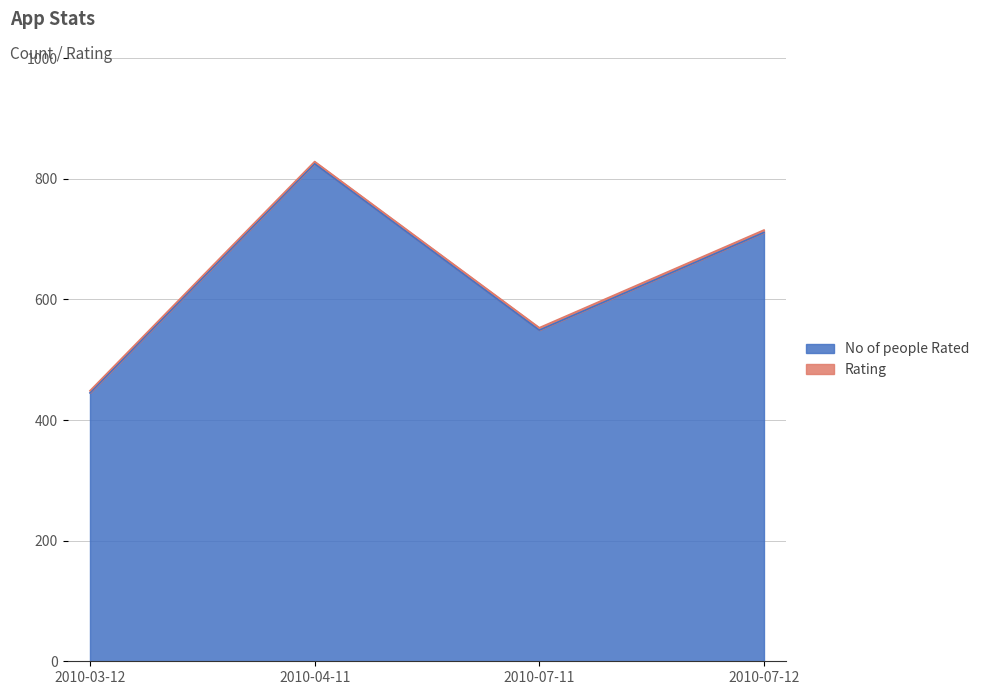

At which label is the value closest to 635?

2010-07-12